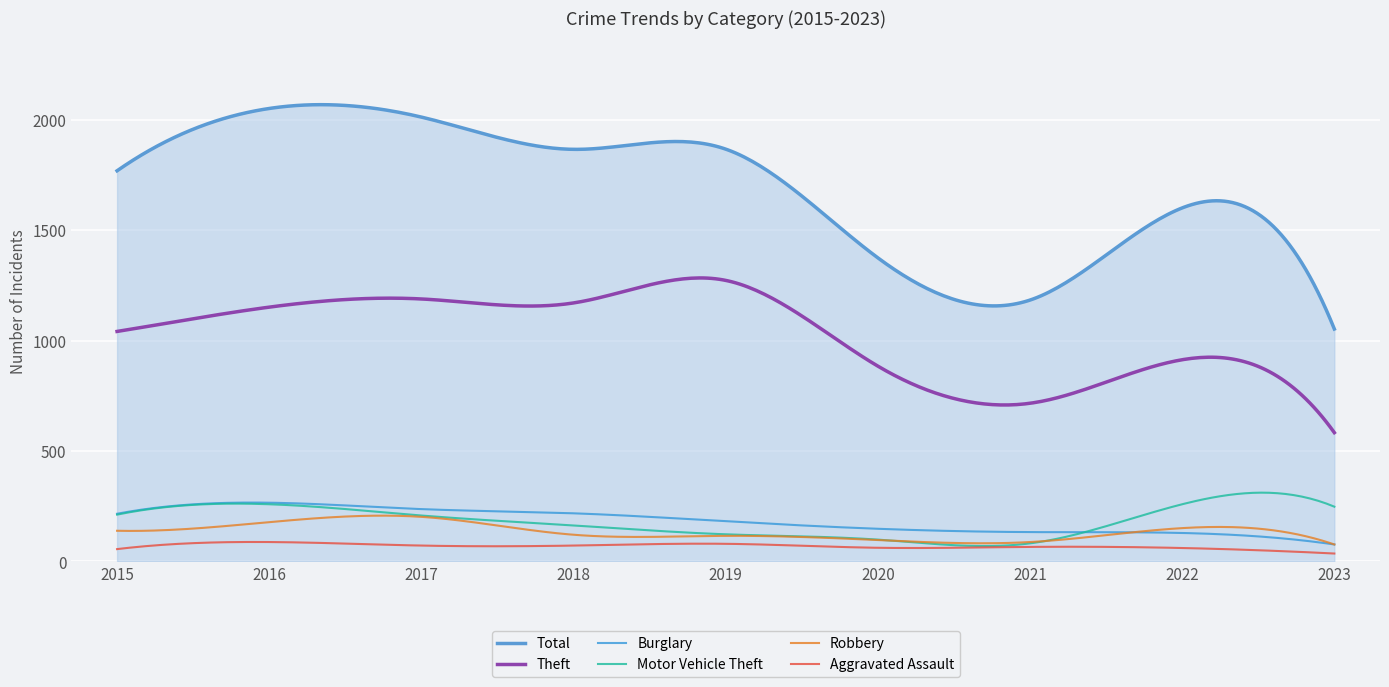

How many intersections are there between Robbery and Motor Vehicle Theft?

2